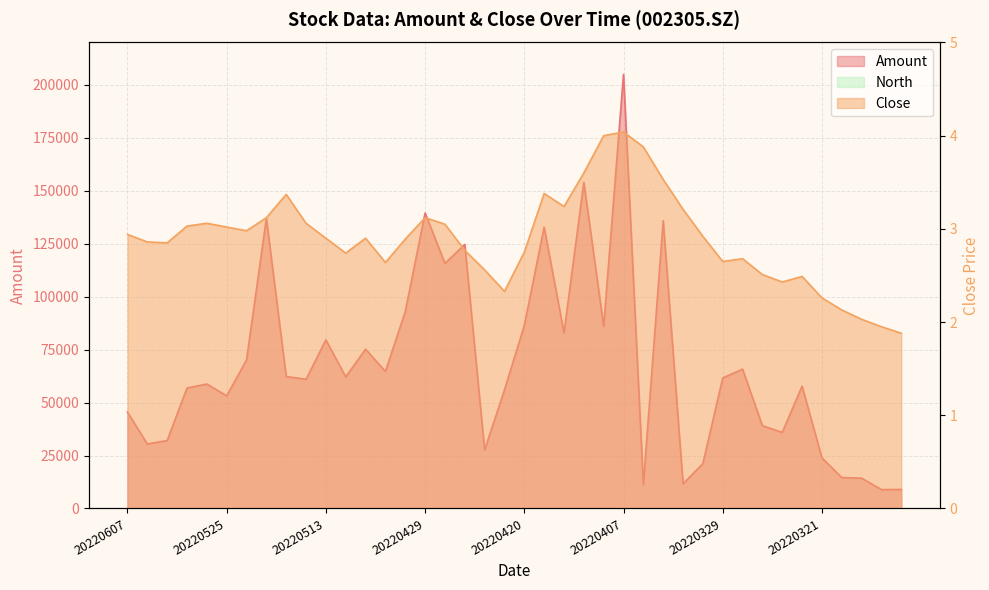

True or false: Amount has a value of 148528.7 at 20220420.

False